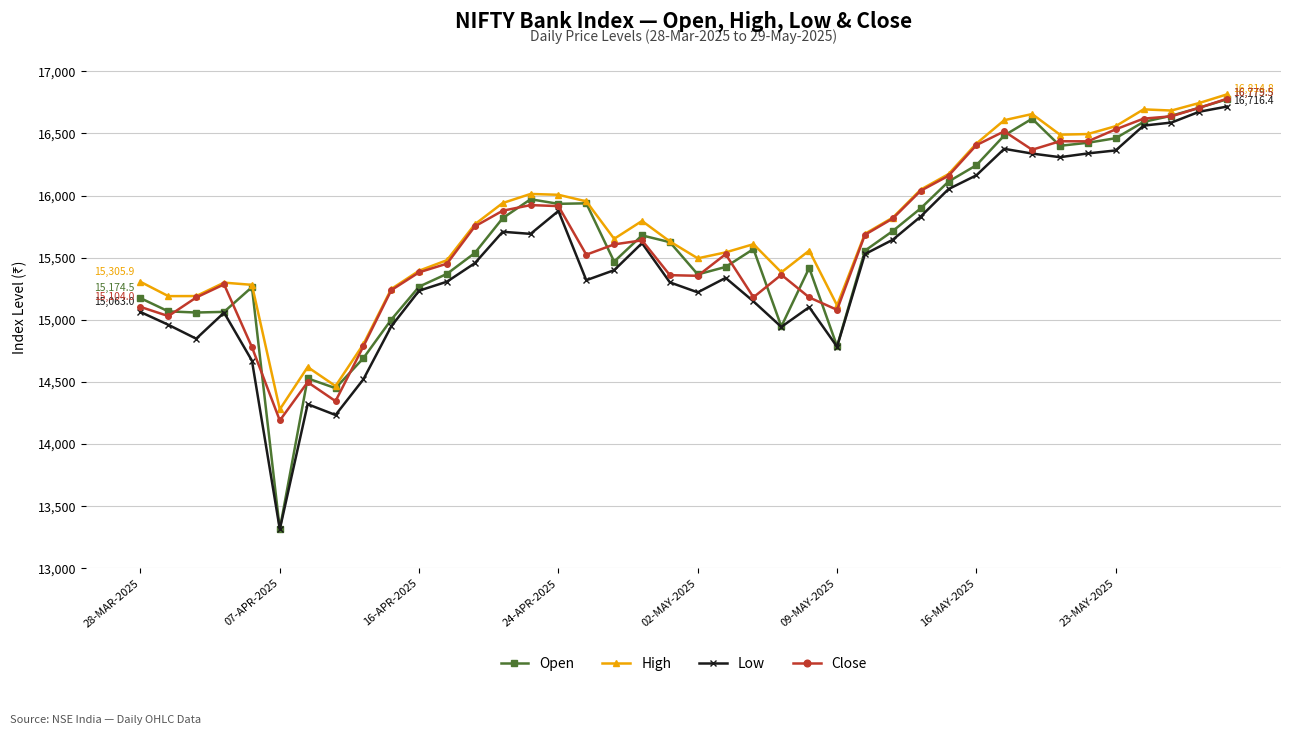

What is the value of the Low point at the 1st from the left?

15063.0